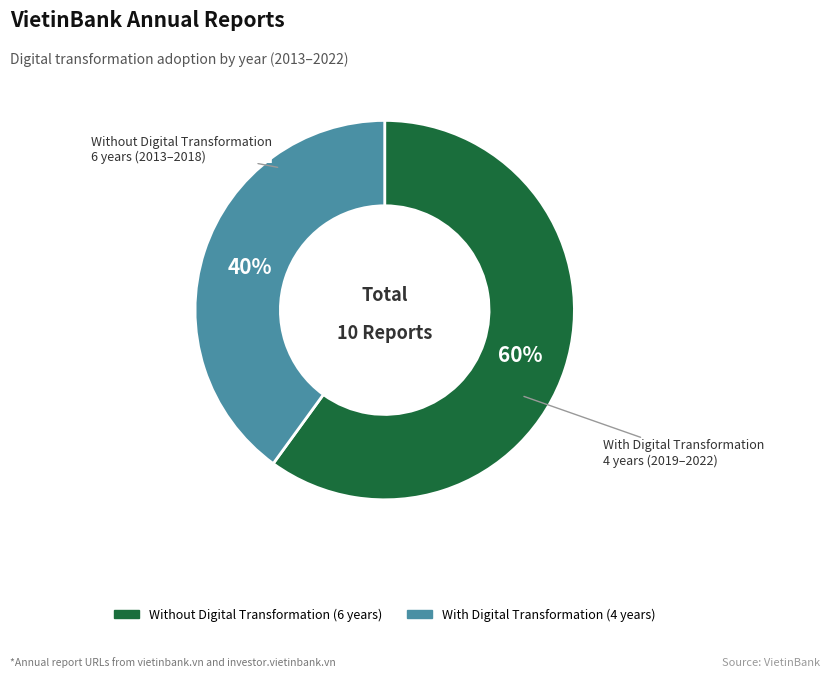

To the nearest percent, what is the average slice percentage?

50%